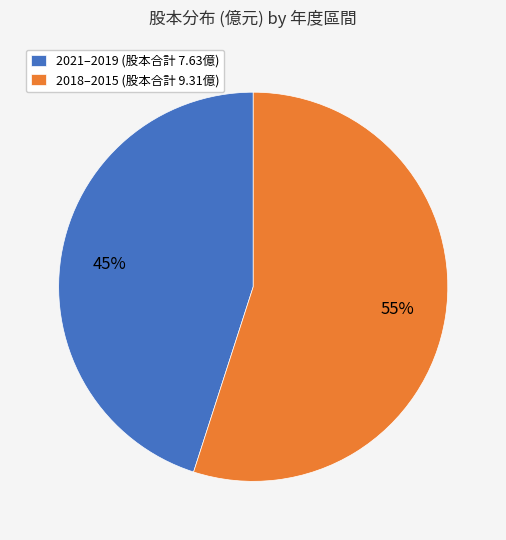

Which has a higher value, 2018–2015 (股本合計 9.31億) or 2021–2019 (股本合計 7.63億)?

2018–2015 (股本合計 9.31億)